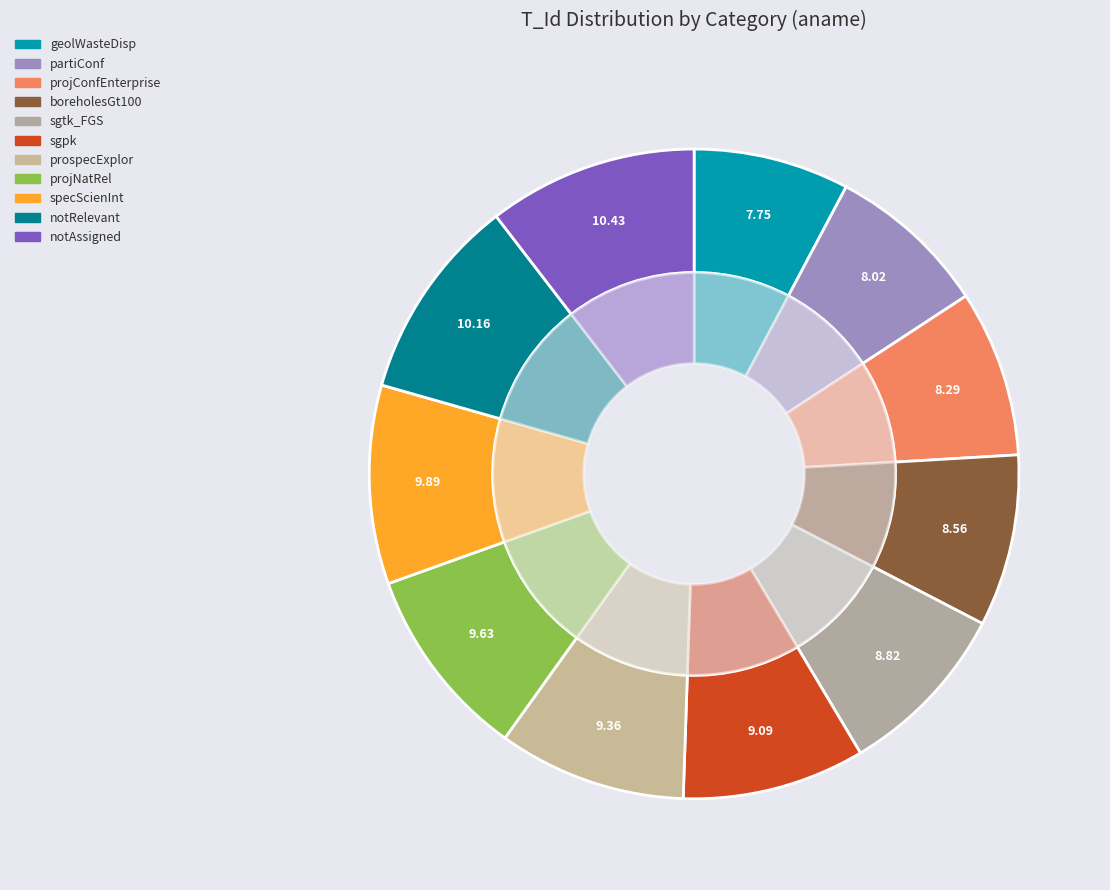

Which has a higher value, specScienInt or partiConf?

specScienInt